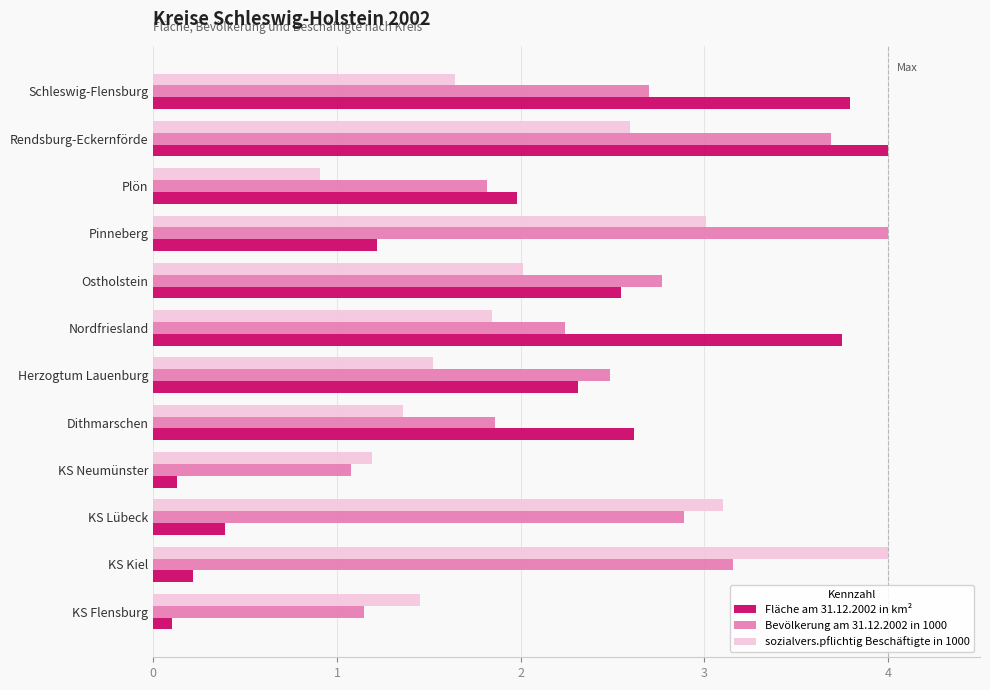

How many series are shown in this chart?

3